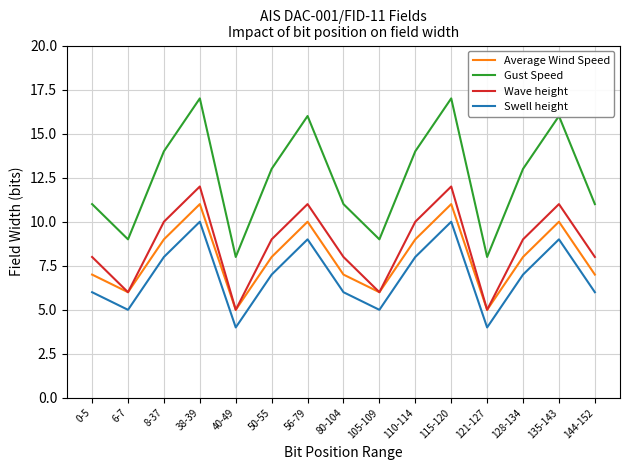

Reading left to right, what are all the values shown in this chart?

Average Wind Speed: 0-5=7	6-7=6	8-37=9	38-39=11	40-49=5	50-55=8	56-79=10	80-104=7	105-109=6	110-114=9	115-120=11	121-127=5	128-134=8	135-143=10	144-152=7
Gust Speed: 0-5=11	6-7=9	8-37=14	38-39=17	40-49=8	50-55=13	56-79=16	80-104=11	105-109=9	110-114=14	115-120=17	121-127=8	128-134=13	135-143=16	144-152=11
Wave height: 0-5=8	6-7=6	8-37=10	38-39=12	40-49=5	50-55=9	56-79=11	80-104=8	105-109=6	110-114=10	115-120=12	121-127=5	128-134=9	135-143=11	144-152=8
Swell height: 0-5=6	6-7=5	8-37=8	38-39=10	40-49=4	50-55=7	56-79=9	80-104=6	105-109=5	110-114=8	115-120=10	121-127=4	128-134=7	135-143=9	144-152=6